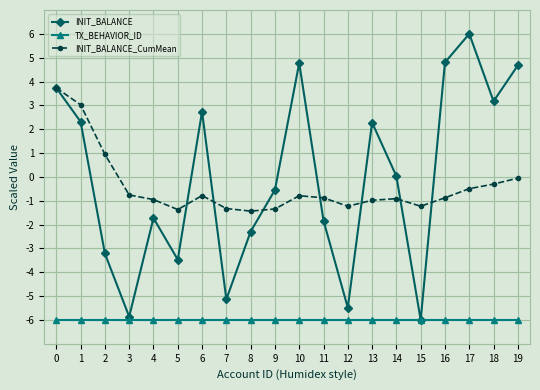

Is the value of INIT_BALANCE at 6 greater than the value of INIT_BALANCE_CumMean at 16?

Yes